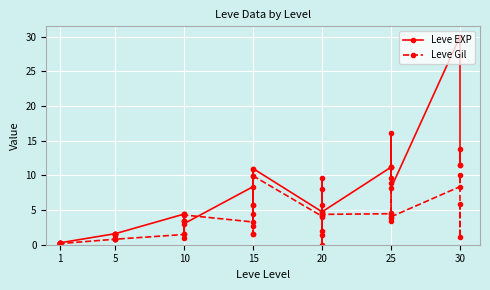

What are all the series names shown in the legend?

Leve EXP, Leve Gil